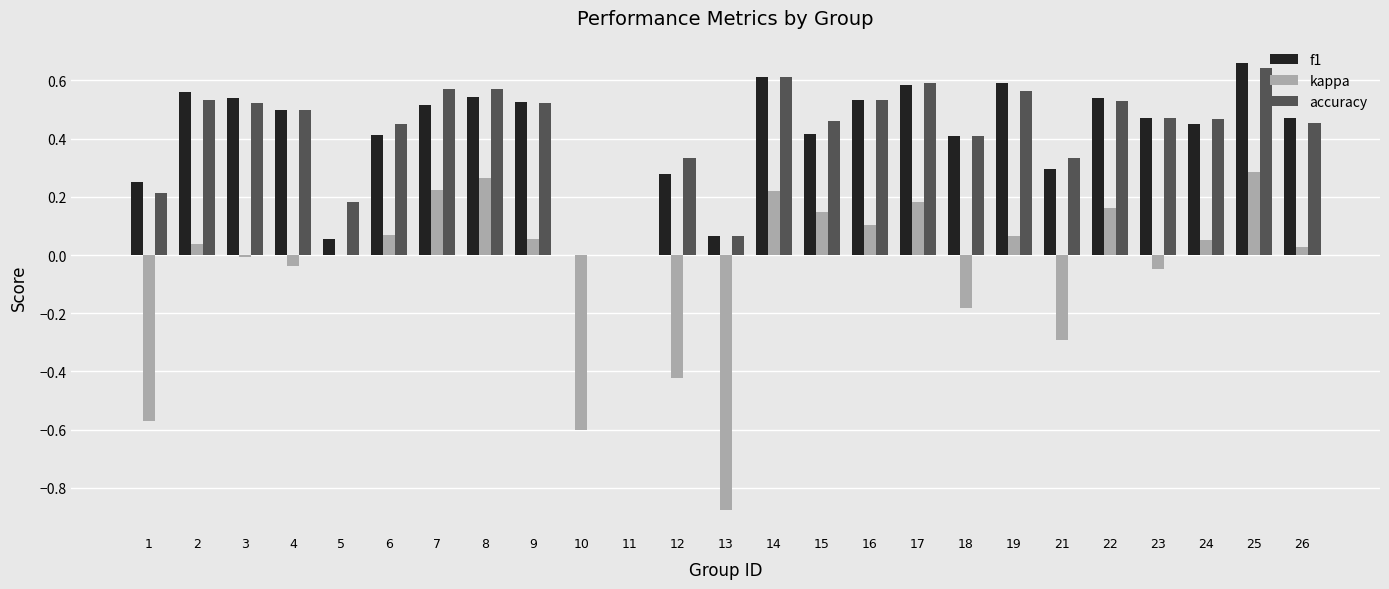

How many groups of bars are there?

25